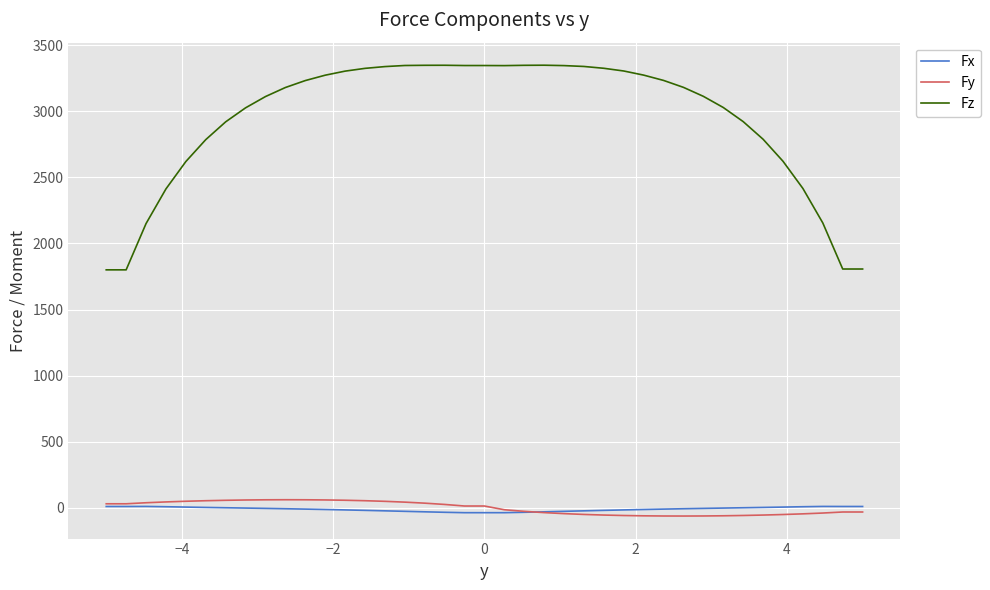

Which series has the largest total across all categories?

Fz